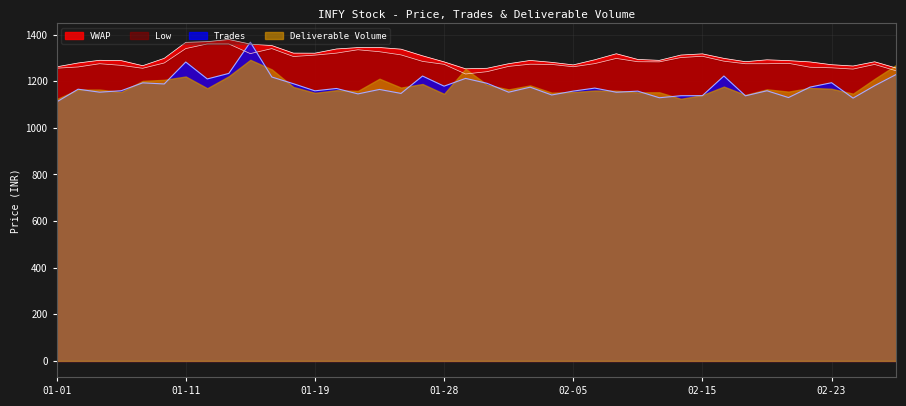

True or false: Low and VWAP intersect in this chart.

False